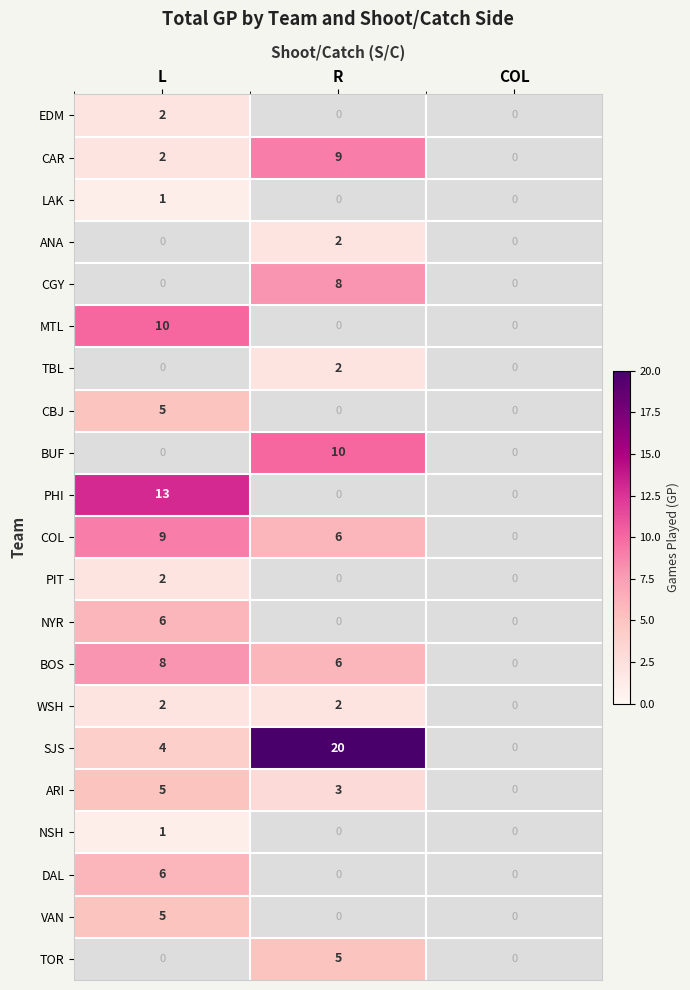

The NSH series shows 1 at L. True or false?

True